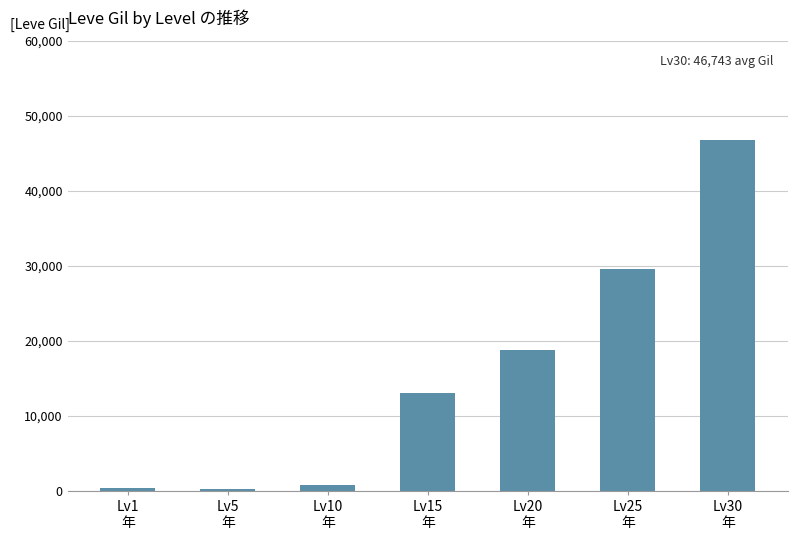

The value at Lv15
年 is 6787. True or false?

False